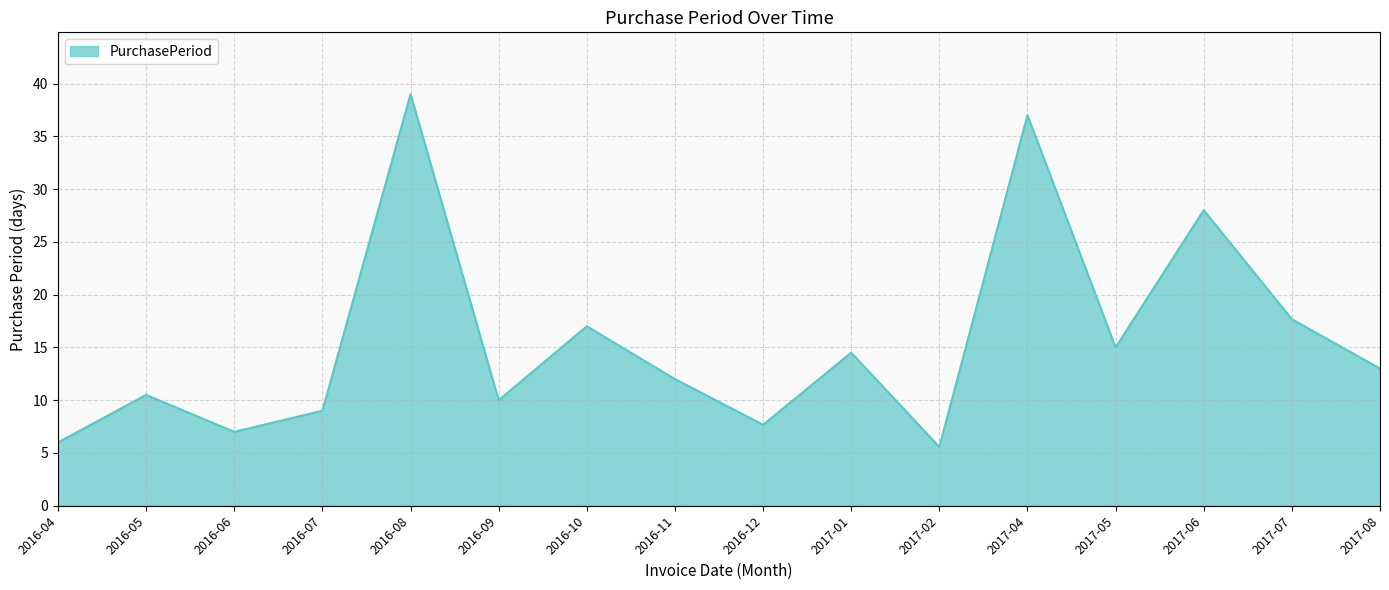

At which label is the value closest to 22?

2017-07